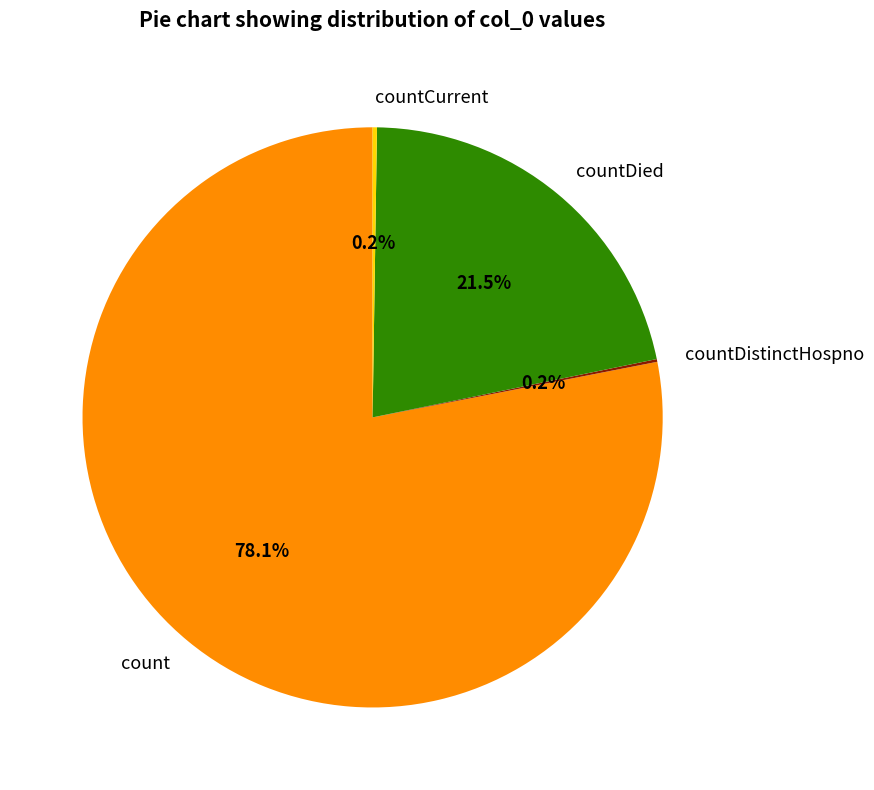

What is the largest slice in the pie chart?

count